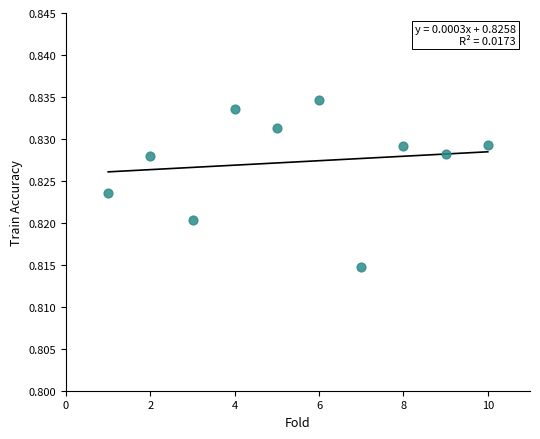

What is the range of X values (max minus min)?

9.0